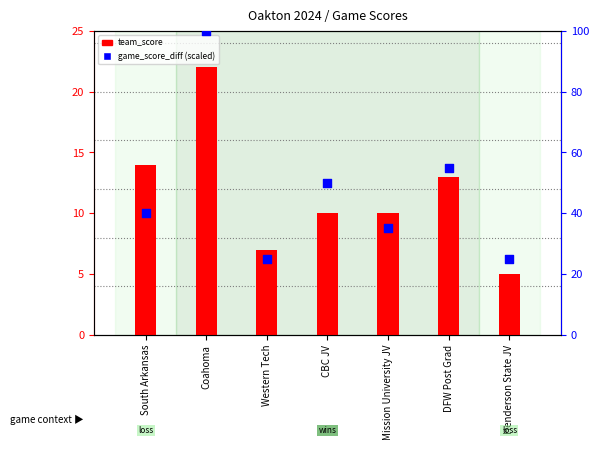

Is the value of game_score_diff (scaled) at CBC JV greater than the value of team_score at Coahoma?

Yes